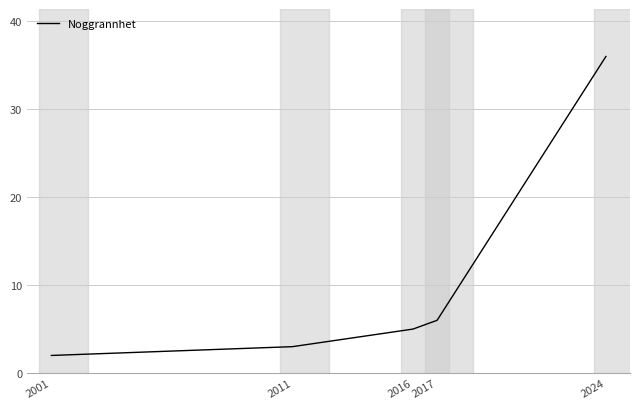

Read the value at 2011.

3